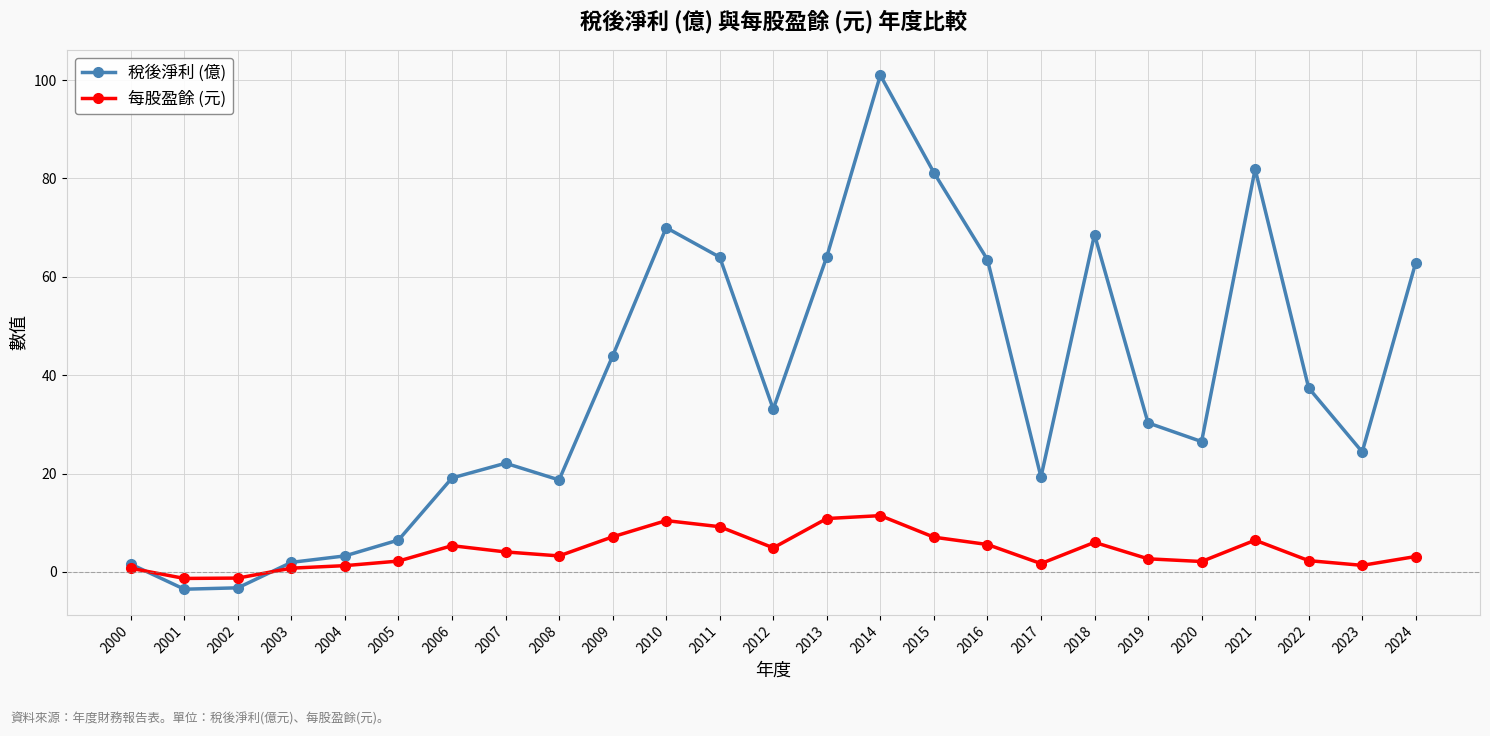

At which label does 每股盈餘 (元) first exceed 3?

2006